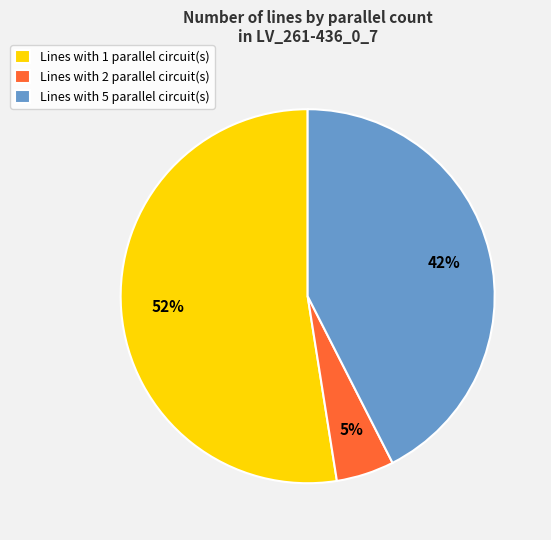

To the nearest percent, what percentage of the pie is Lines with 2 parallel circuit(s)?

5%